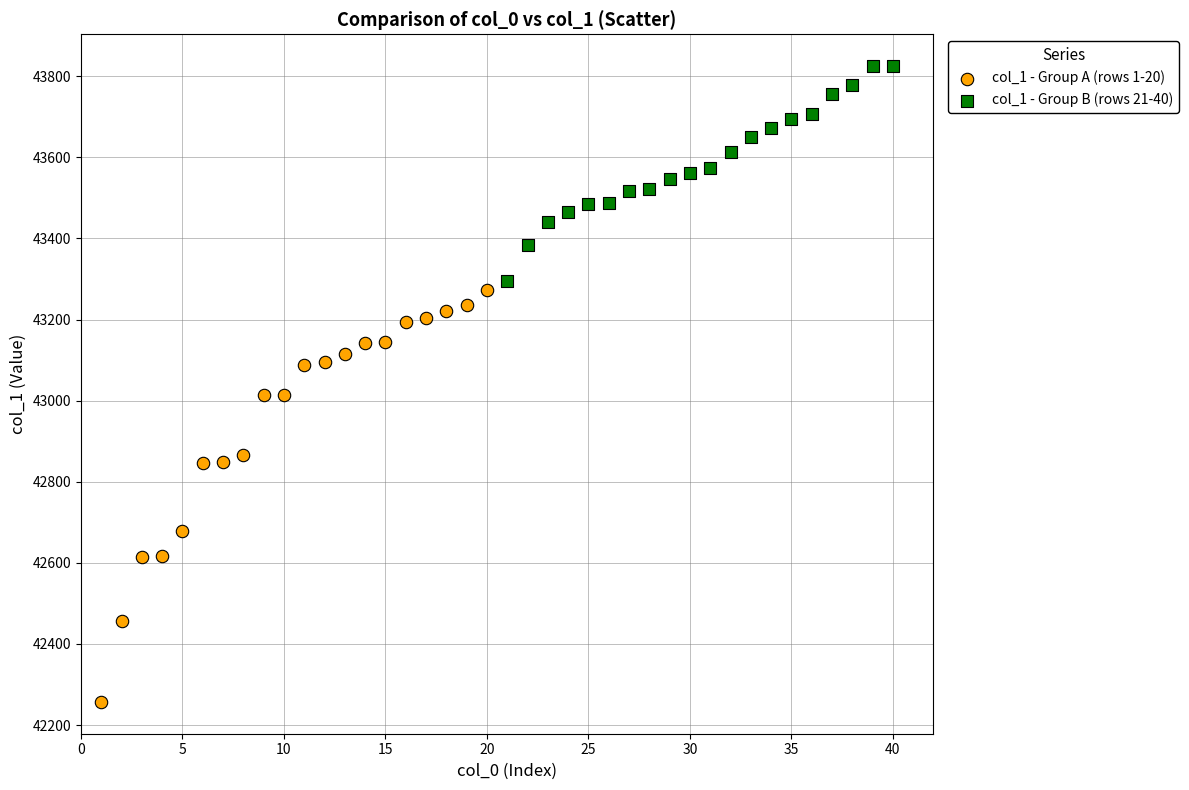

Which series contains the highest Y value?

col_1 - Group B (rows 21-40)